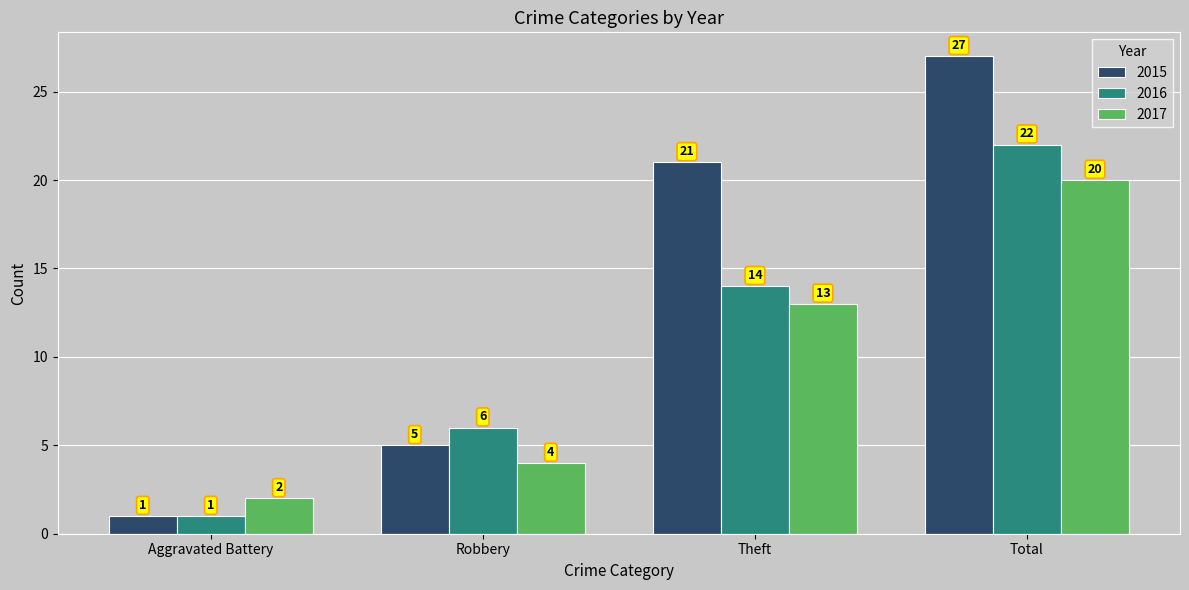

How many bars are there in total?

12